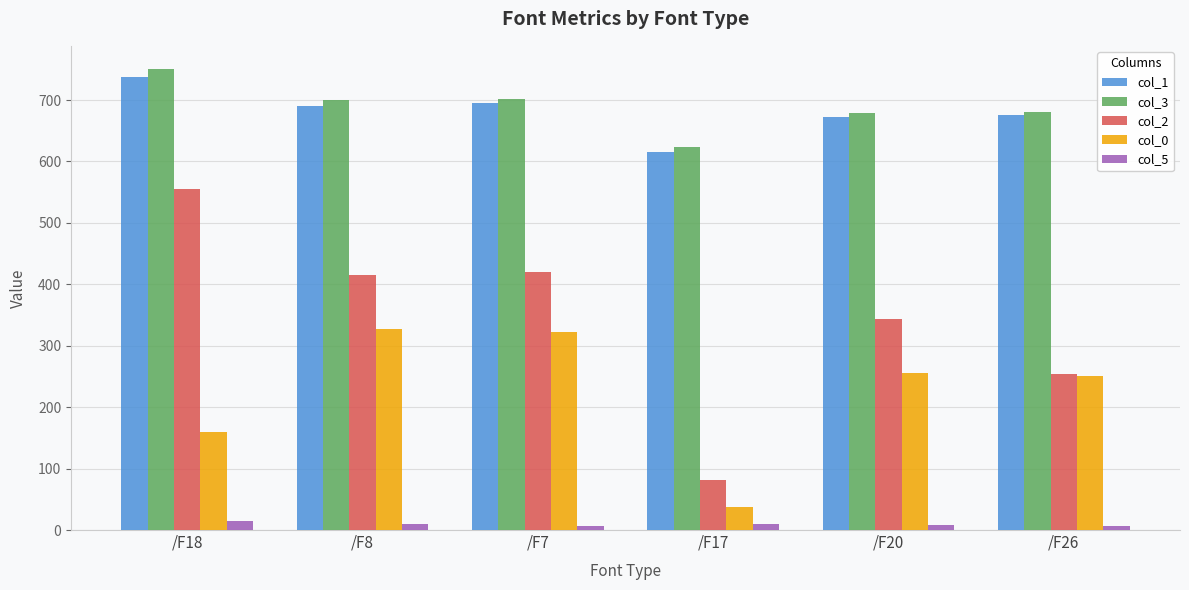

How many data points in col_3 are above 699?

3